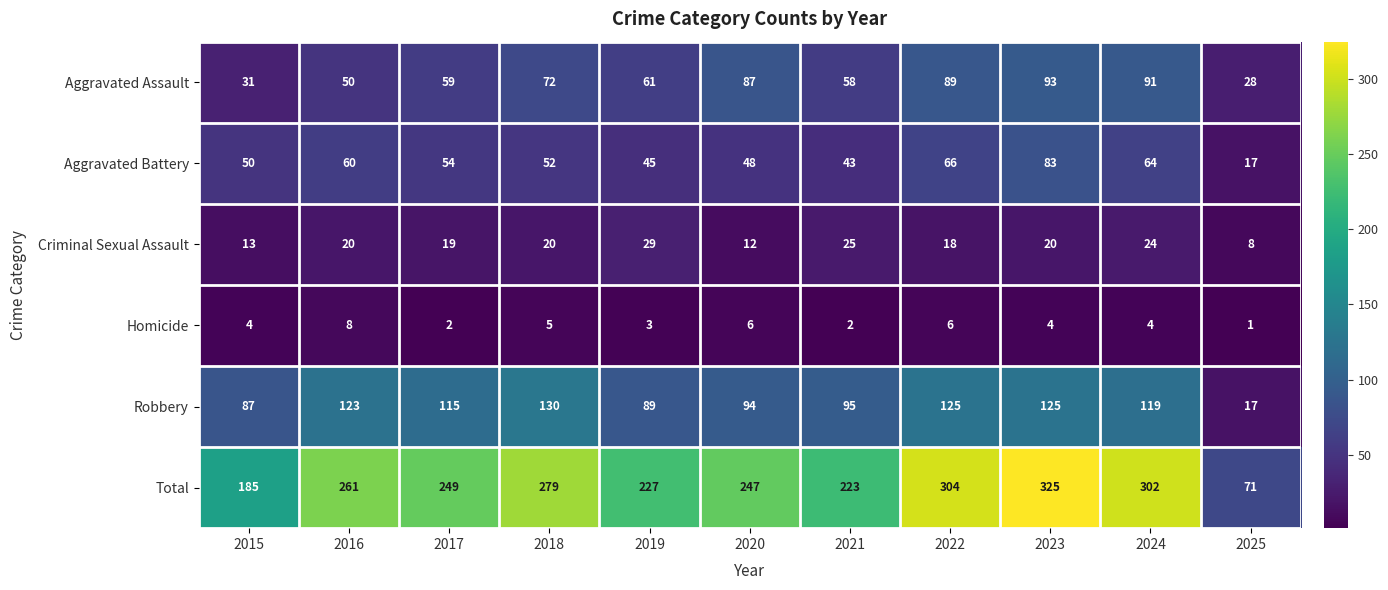

At how many categories does at least one series exceed 162?

10